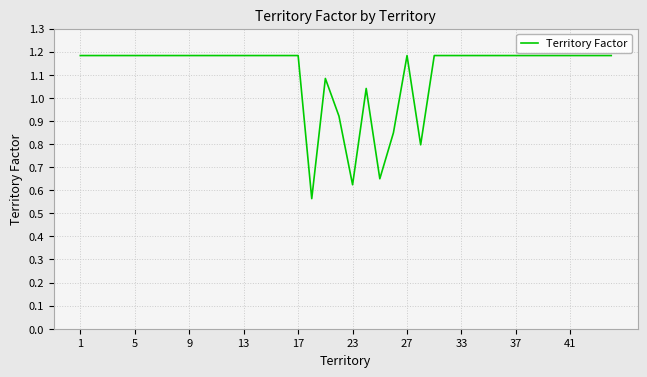

How many values are below 1?

6